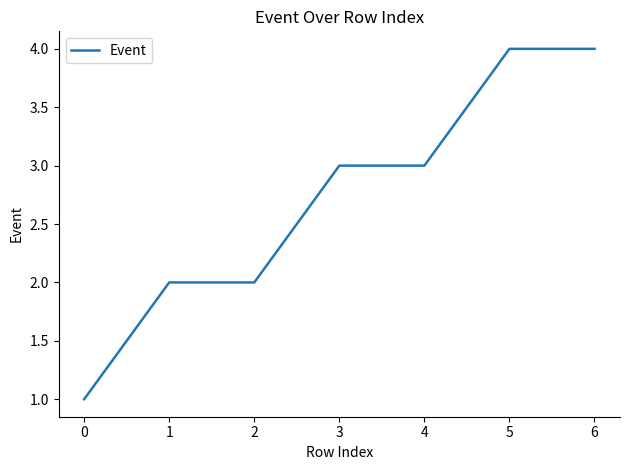

How many lines are shown in the chart?

1